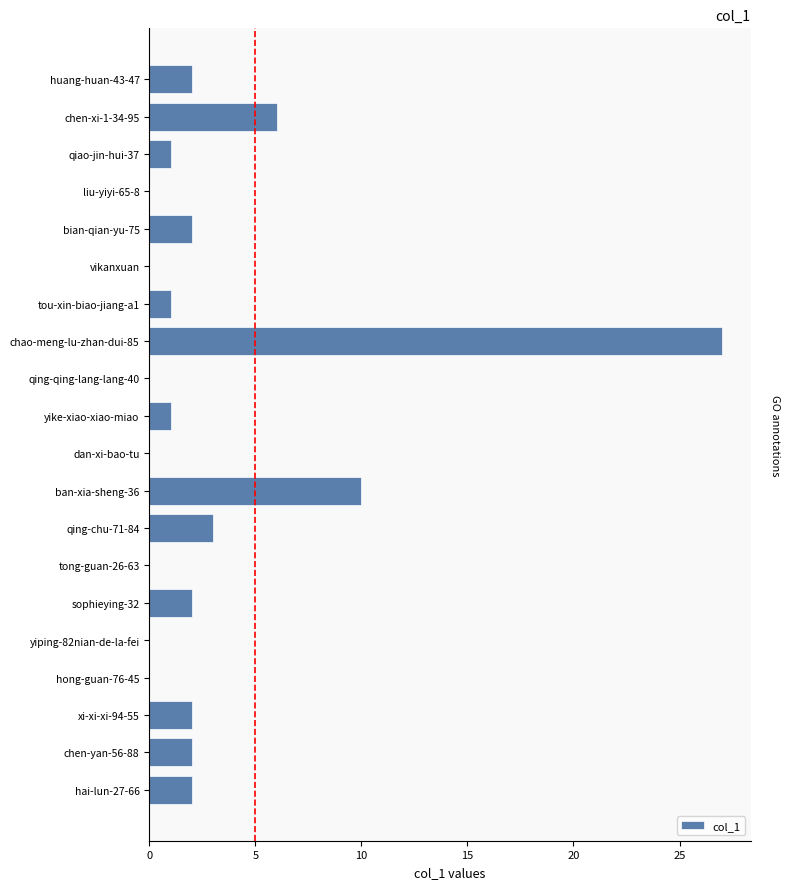

What is the maximum value shown in the chart?

27